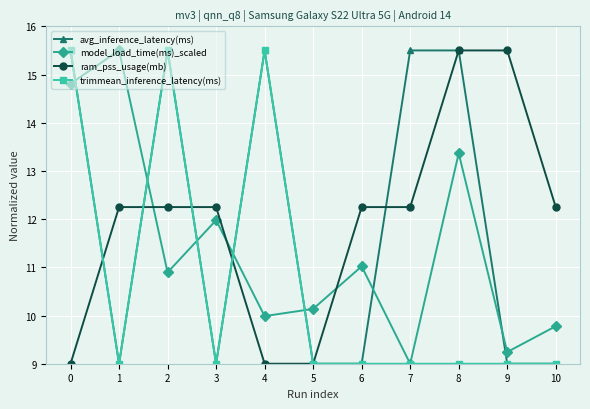

What is the sum of all avg_inference_latency(ms) values?

131.5